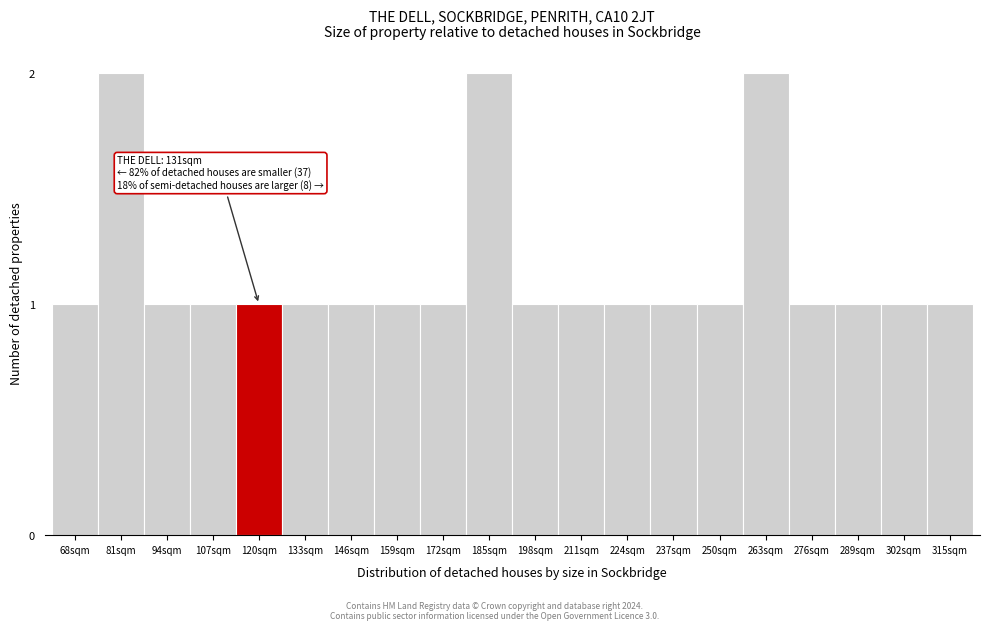

Reading right to left, transcribe all the data shown in this chart.

315sqm=1	302sqm=1	289sqm=1	276sqm=1	263sqm=2	250sqm=1	237sqm=1	224sqm=1	211sqm=1	198sqm=1	185sqm=2	172sqm=1	159sqm=1	146sqm=1	133sqm=1	120sqm=1	107sqm=1	94sqm=1	81sqm=2	68sqm=1